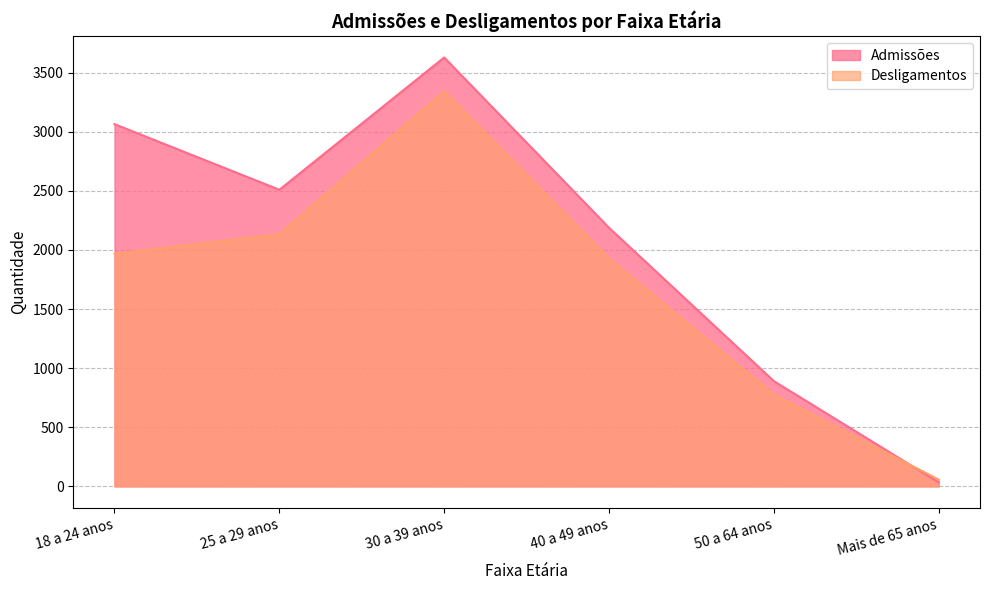

List the series in order of their peak value, highest first.

Admissões, Desligamentos